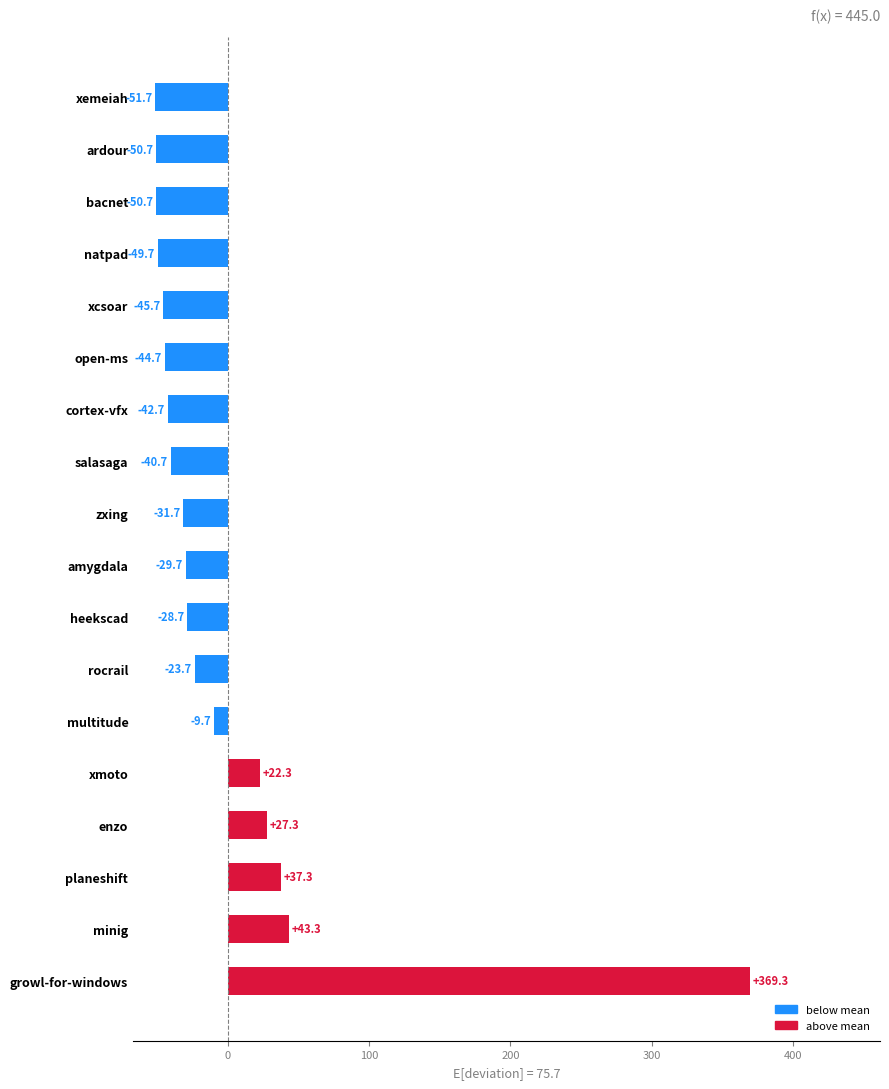

At which label is the value closest to 158?

minig